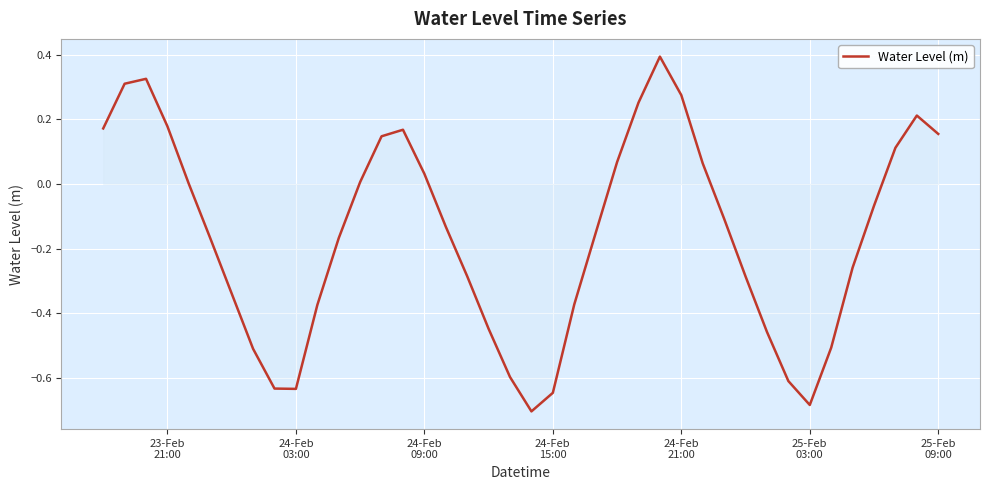

What is the maximum value shown in the chart?

0.4